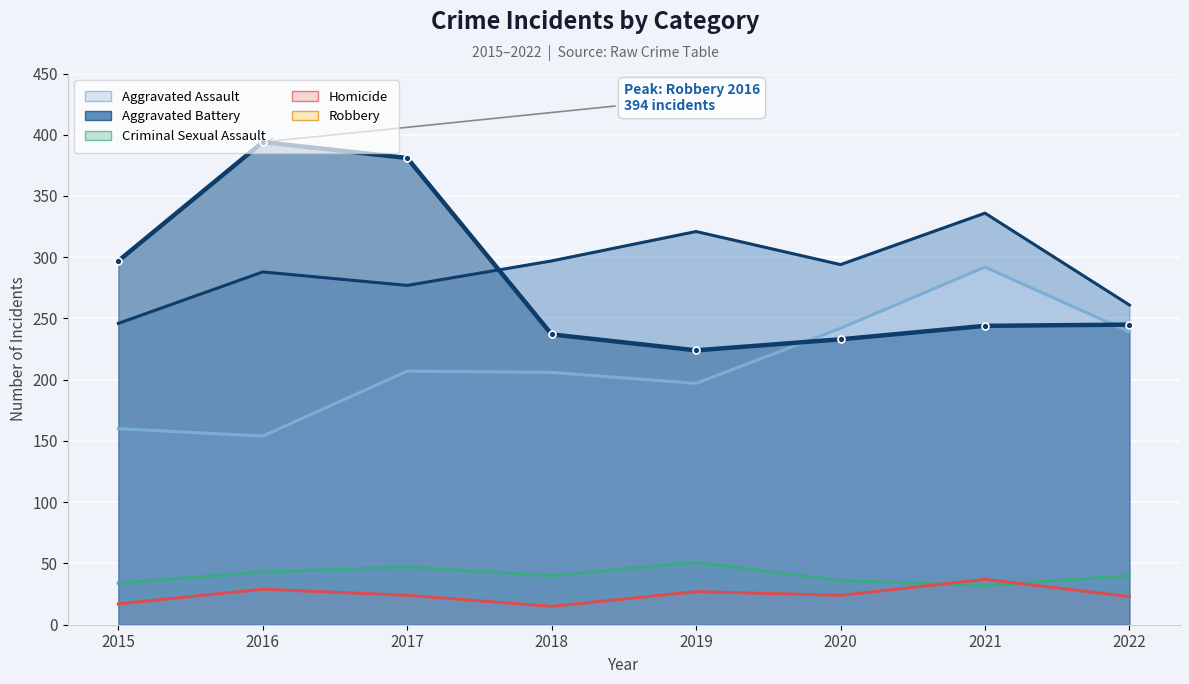

The Aggravated Battery series shows 120 at 2021. True or false?

False